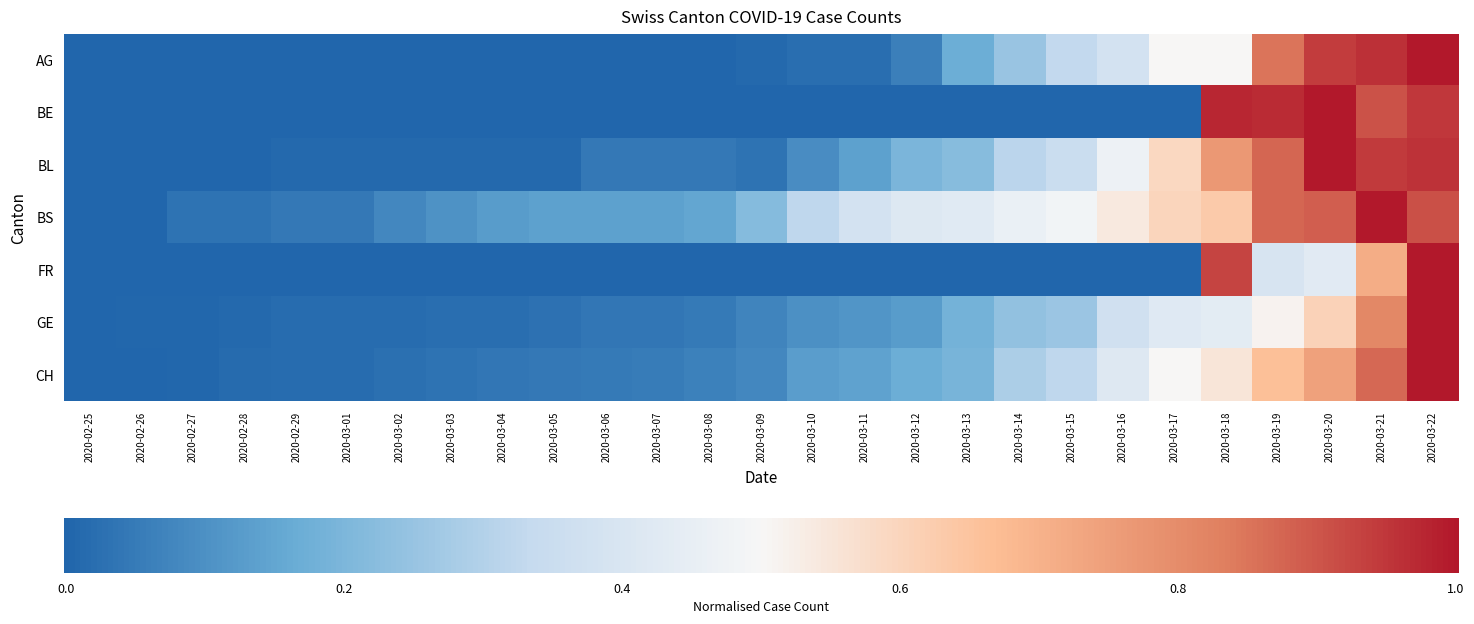

Is the value of CH at 2020-03-08 greater than the value of BL at 2020-03-14?

No